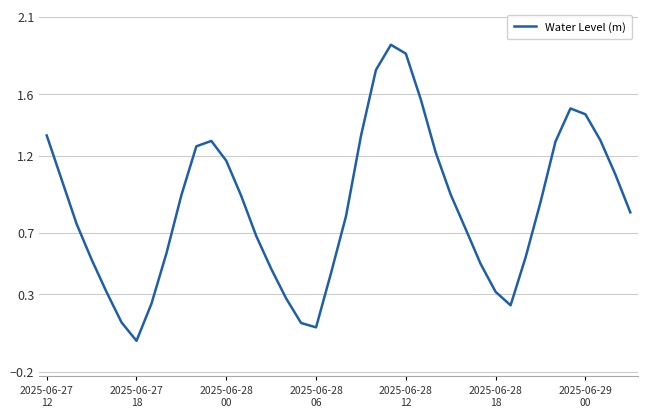

How many lines are shown in the chart?

1